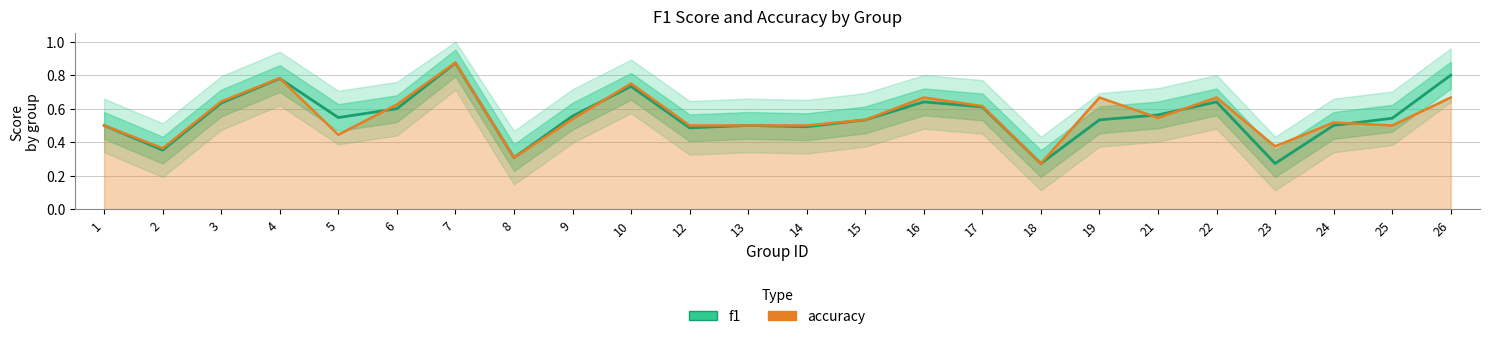

At which category is the sum across all series the highest?

7